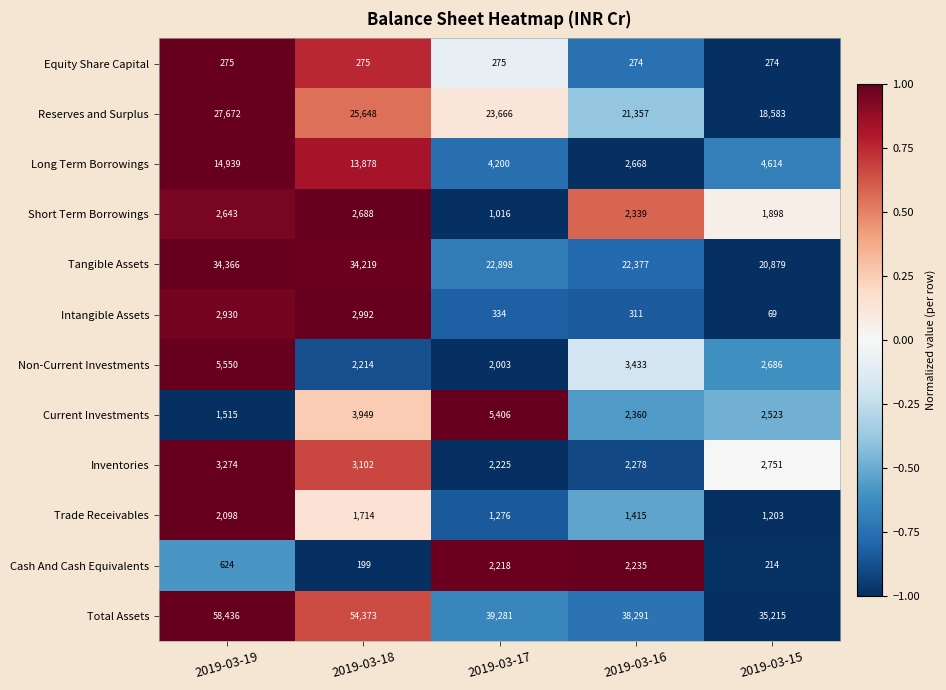

What is the lowest value of the Total Assets series?

35215